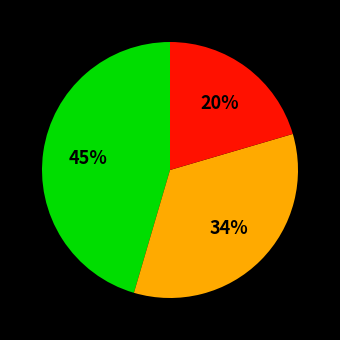

To the nearest percent, what is the difference between the largest and smallest slice percentages?

25%